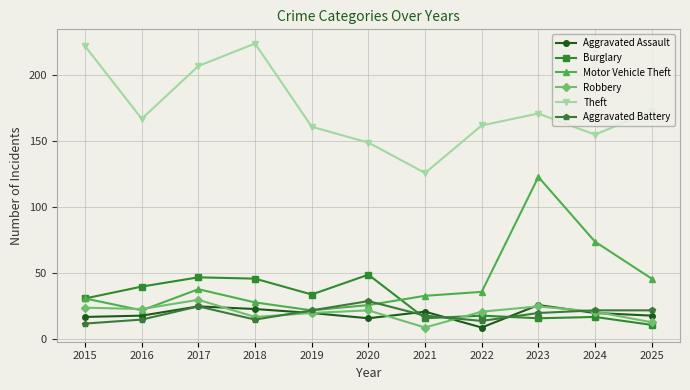

True or false: Aggravated Battery and Motor Vehicle Theft intersect in this chart.

True